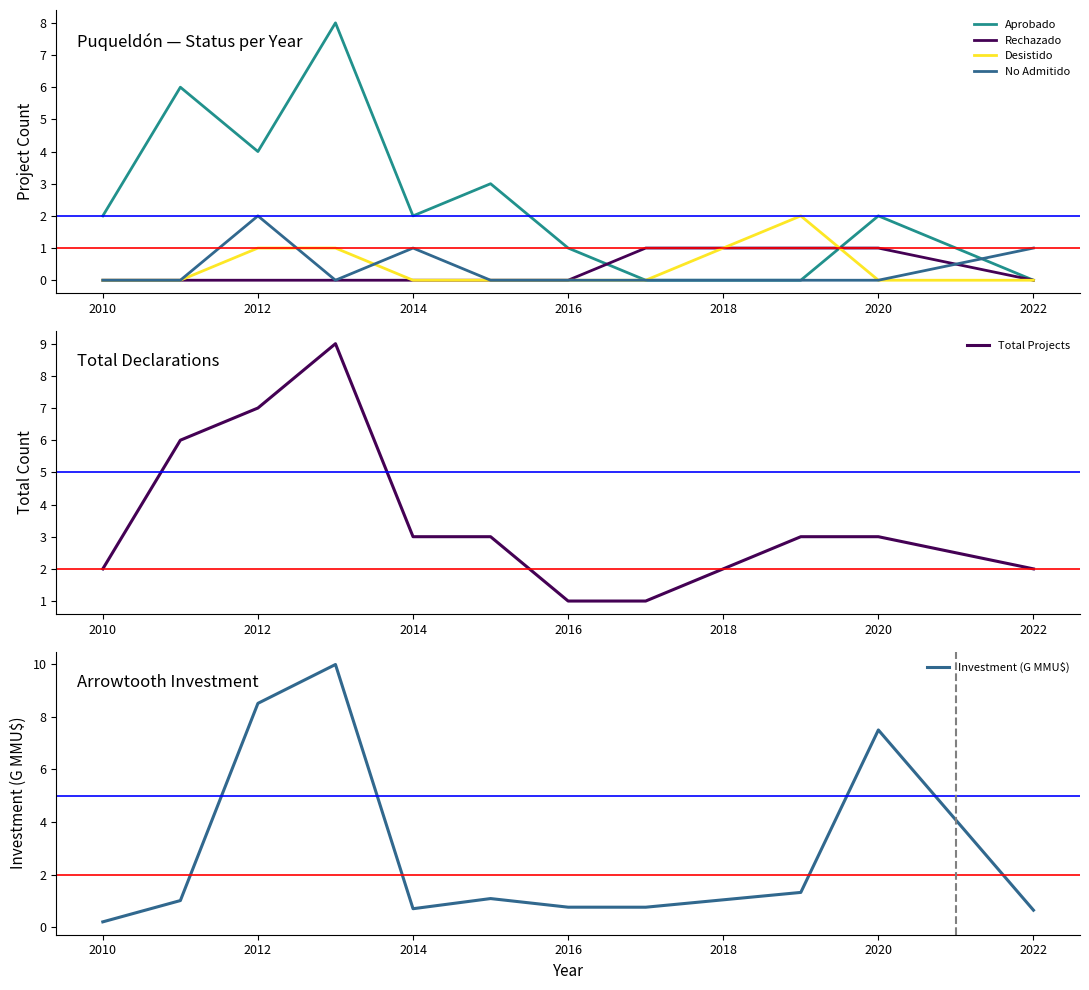

Where is Aprobado nearest to the value 4?

2012